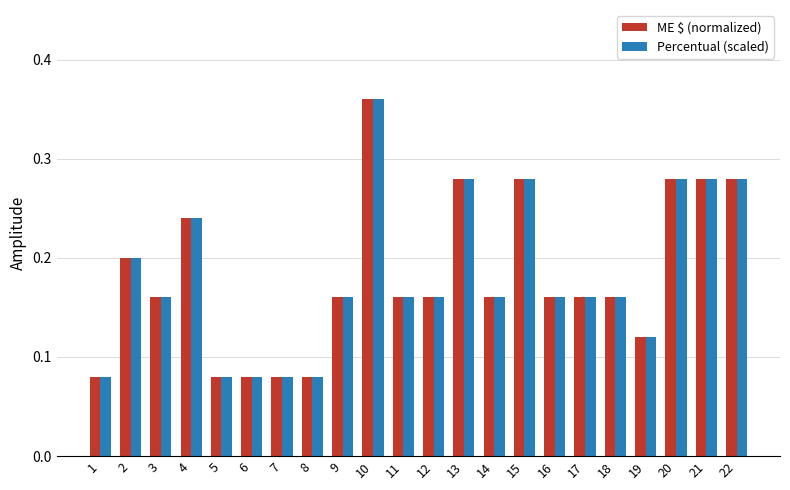

Count the Percentual (scaled) values in the range 0 to 1.

22